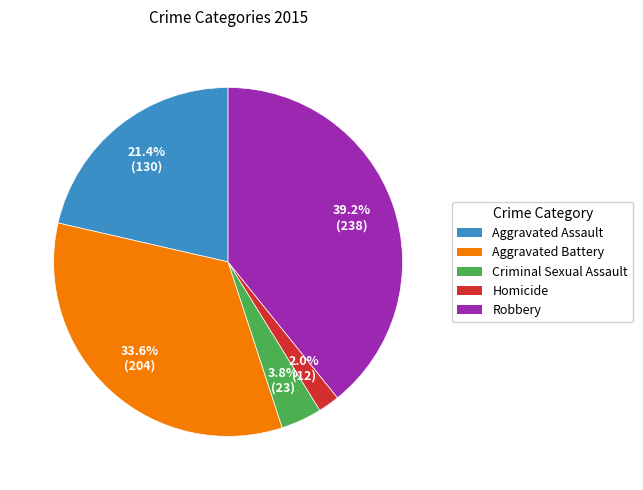

How many segments does this pie chart have?

5